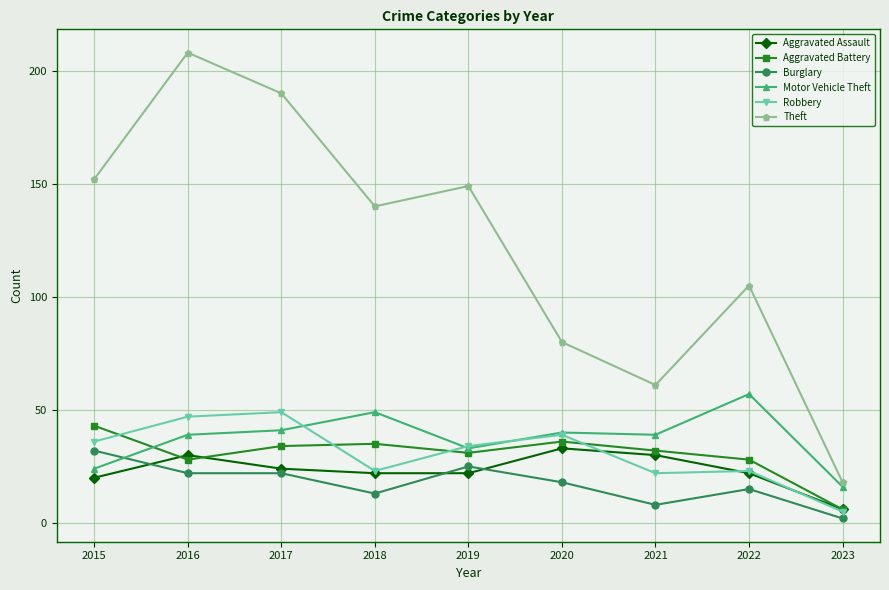

True or false: Aggravated Assault has a value of 33 at 2020.

True